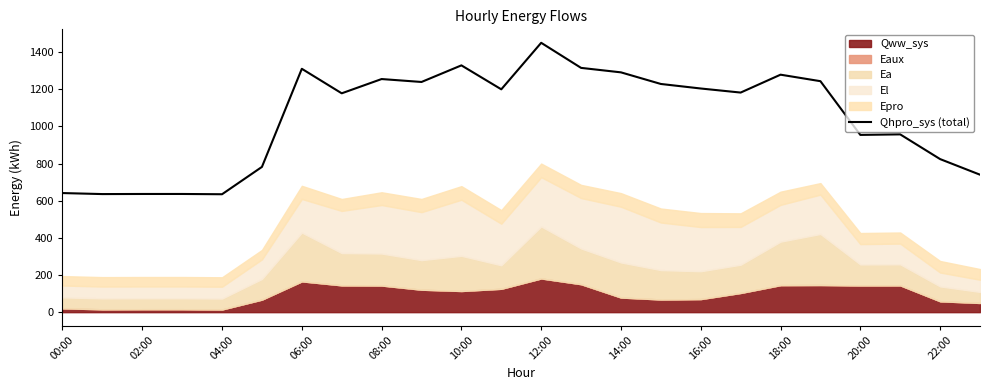

True or false: Qhpro_sys (total) has a value of 2272.8 at 12:00.

False